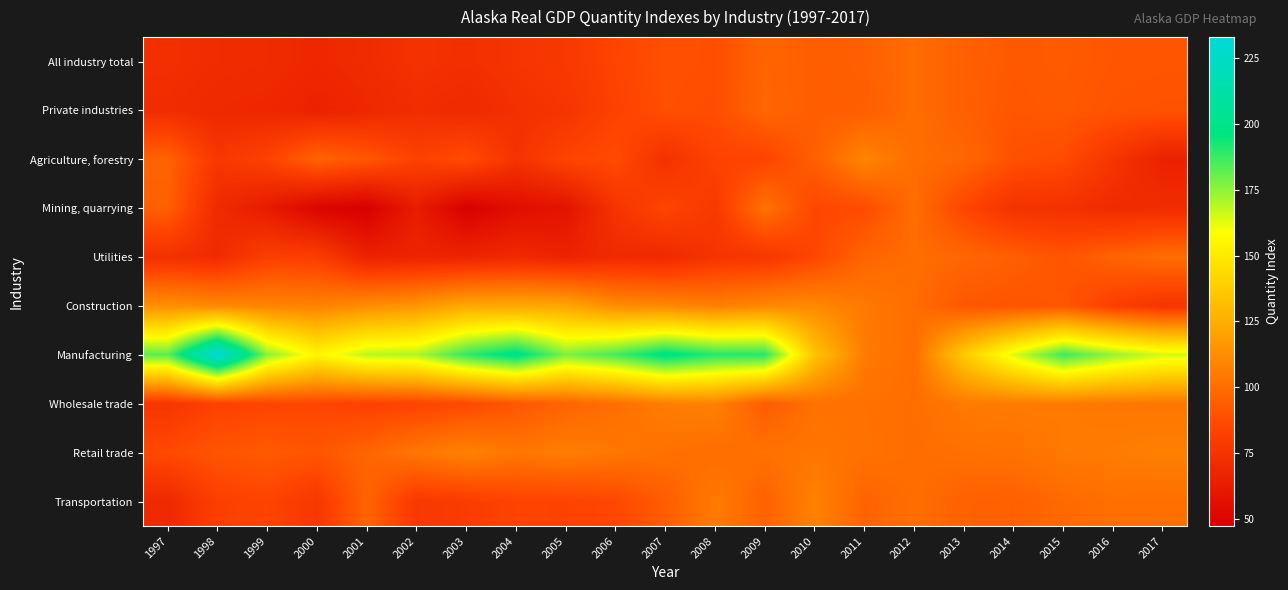

Between 2007 and 2008, which is larger?

2007